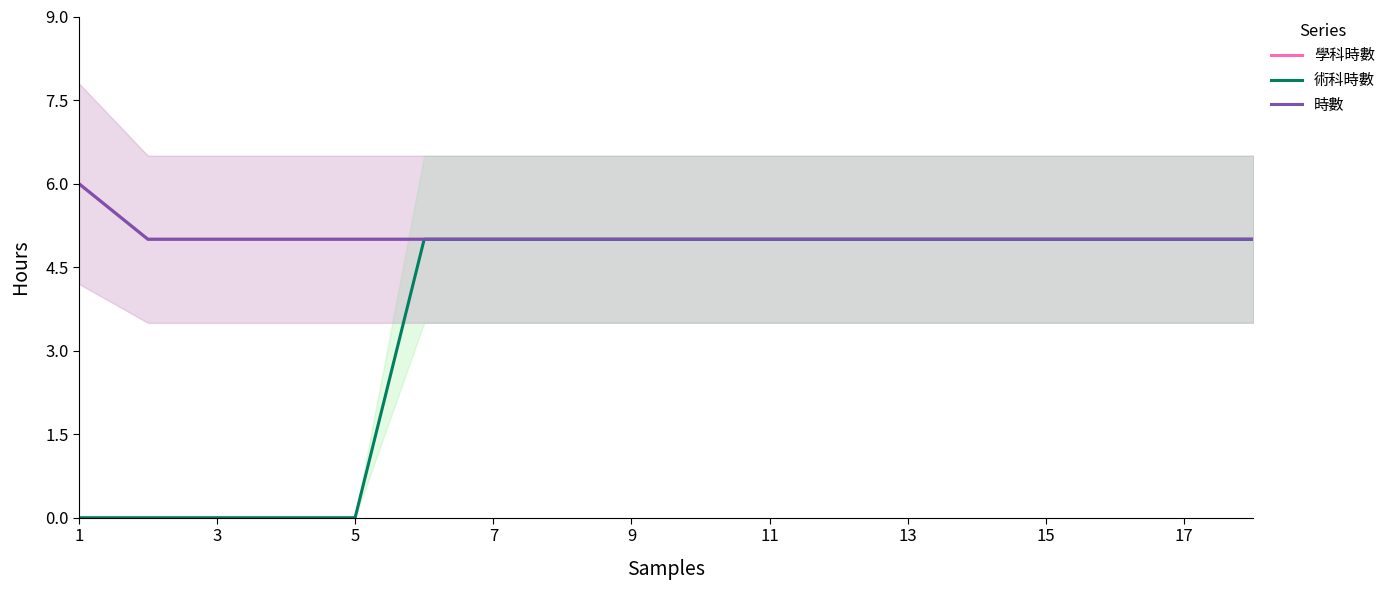

True or false: 學科時數 and 術科時數 cross at least once.

False